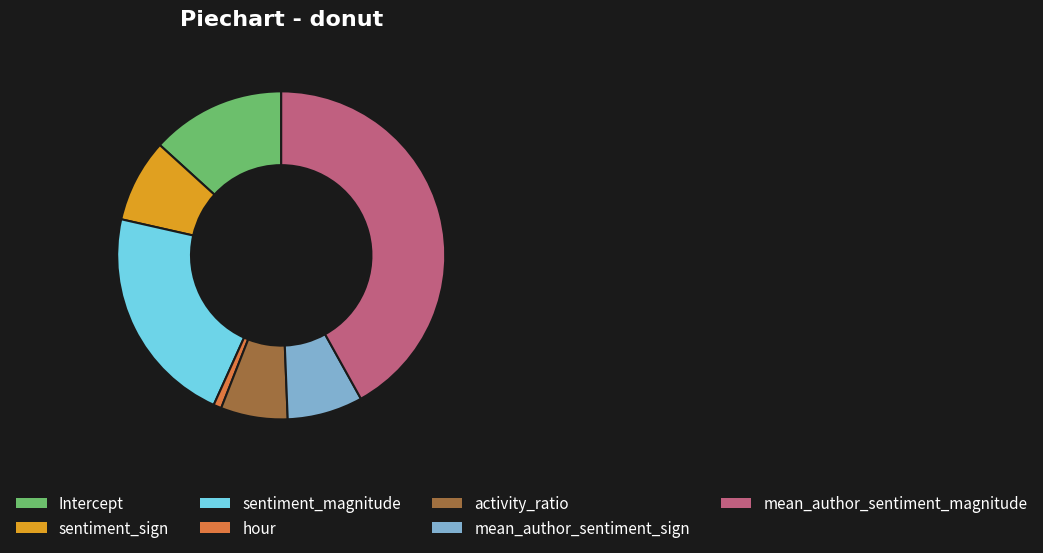

True or false: sentiment_sign accounts for 8% of the total.

True